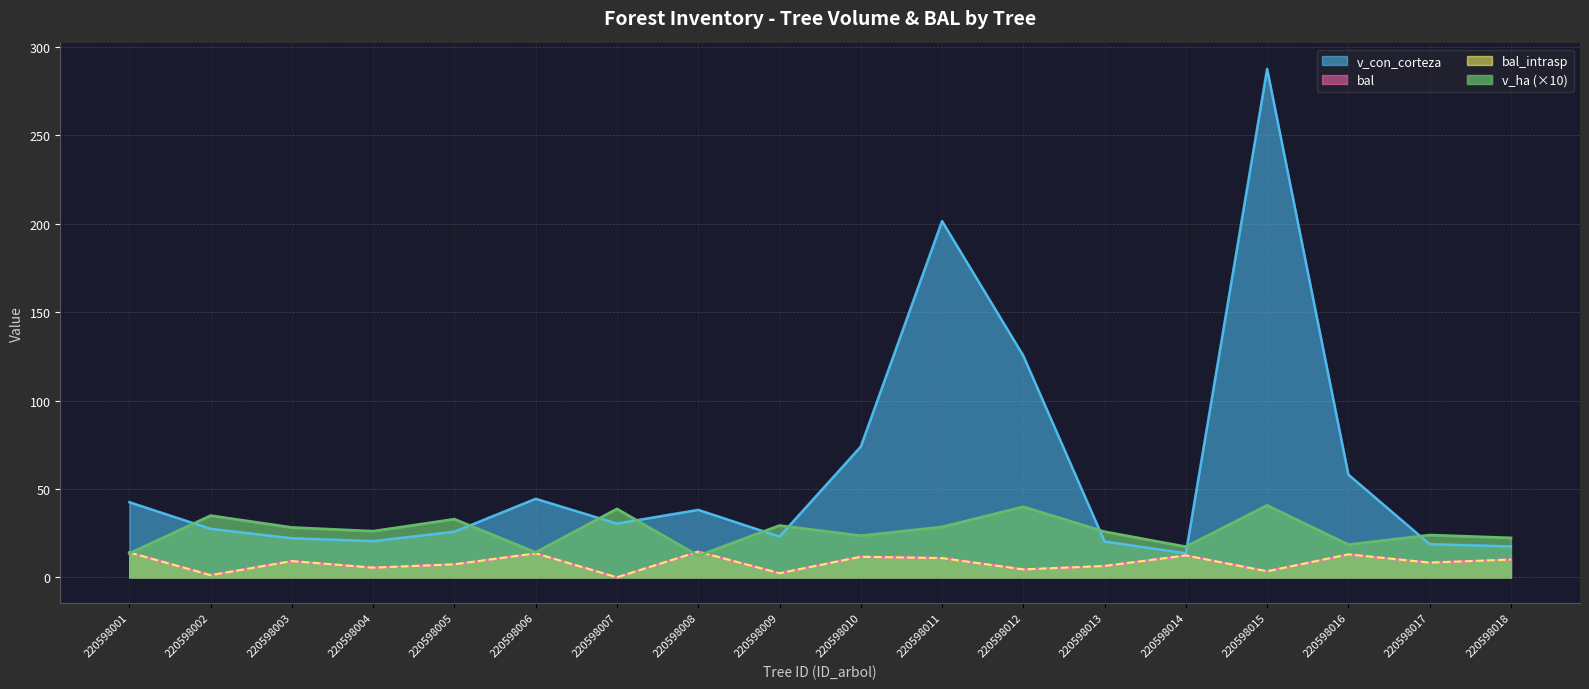

The value of bal at 220598005 is 7.4. True or false?

True